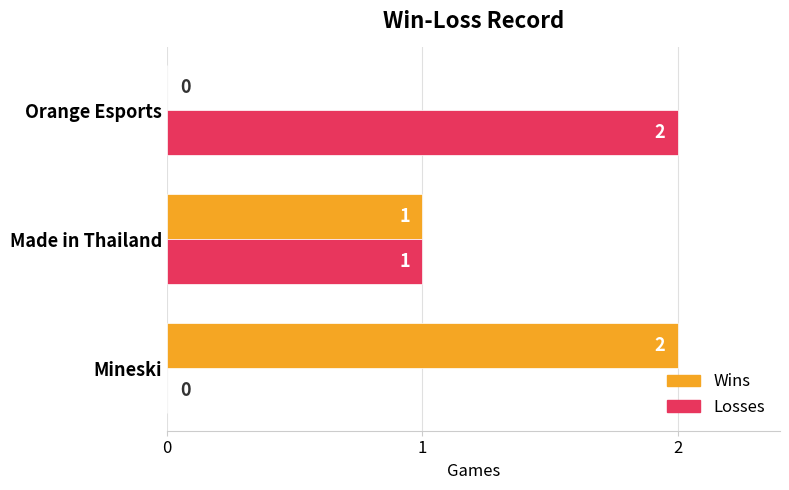

What is the sum of all Wins values?

3